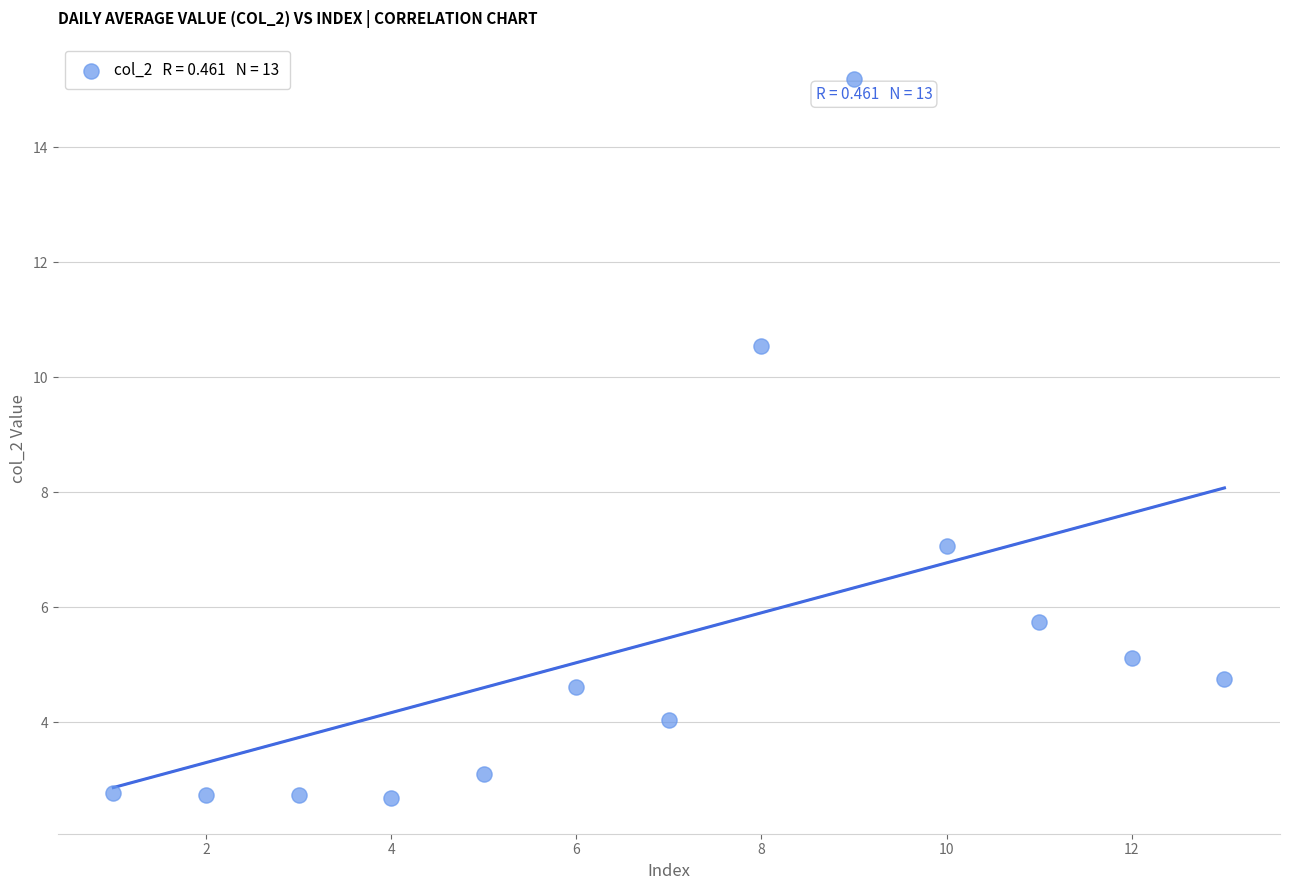

What Y value in the scatter plot is closest to 8?

7.1